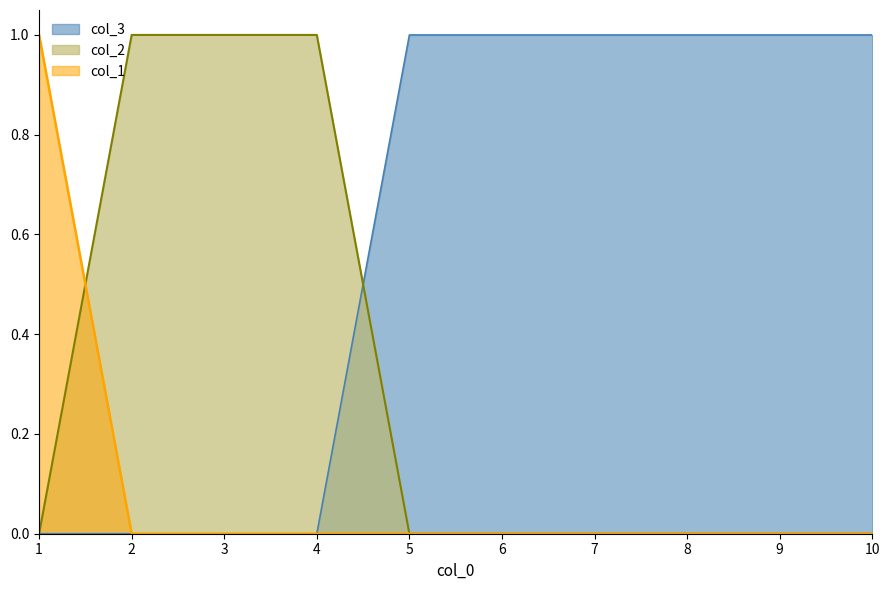

How many values in col_1 are above zero?

1